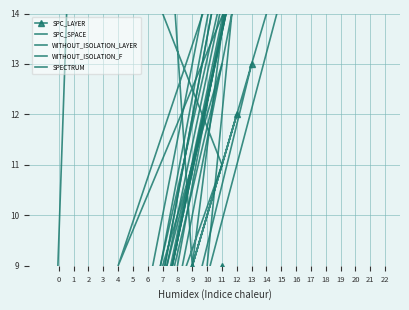

What is the sum of all WITHOUT_ISOLATION_LAYER values?

96